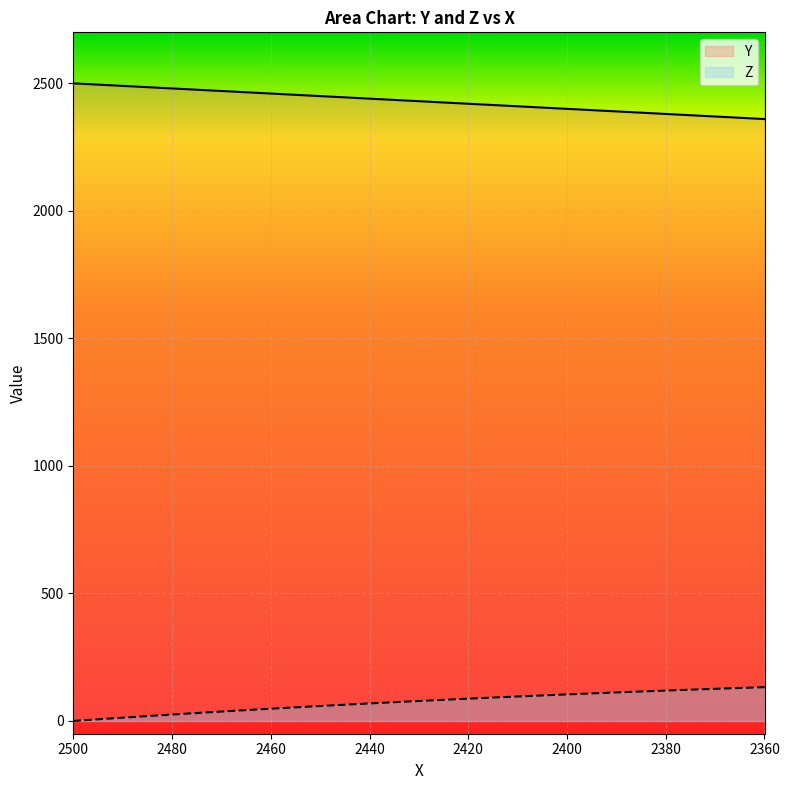

True or false: Y and Z cross at least once.

False